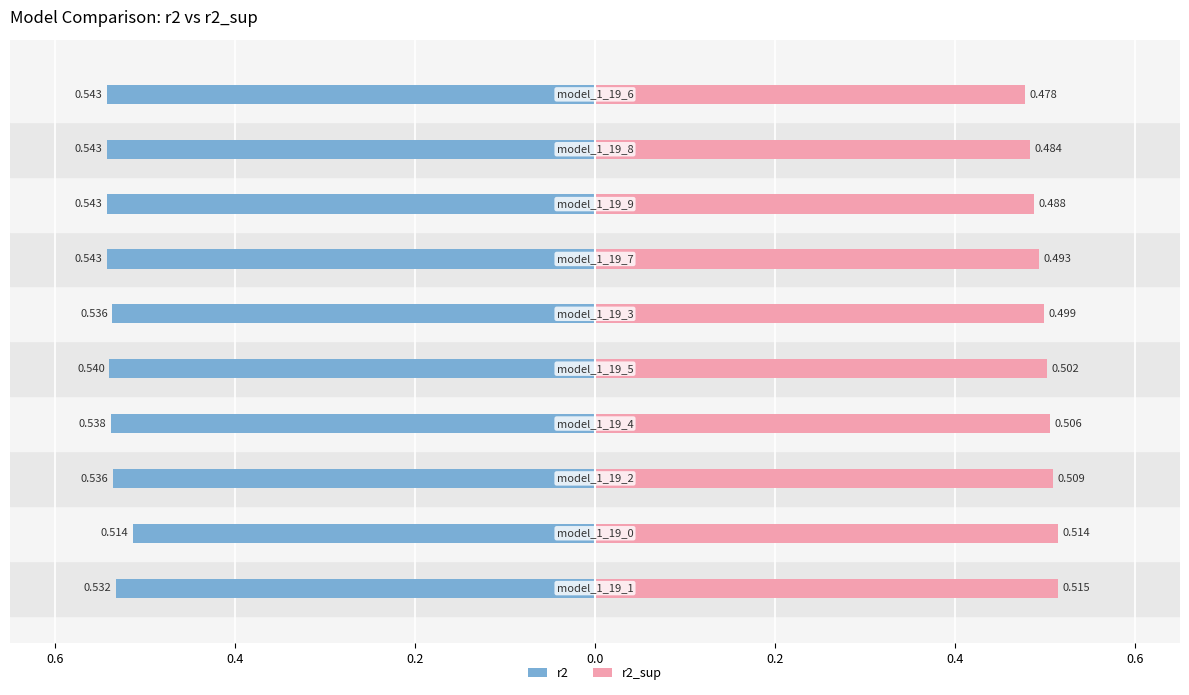

True or false: r2 has a value of -0.3 at 0.0.

False